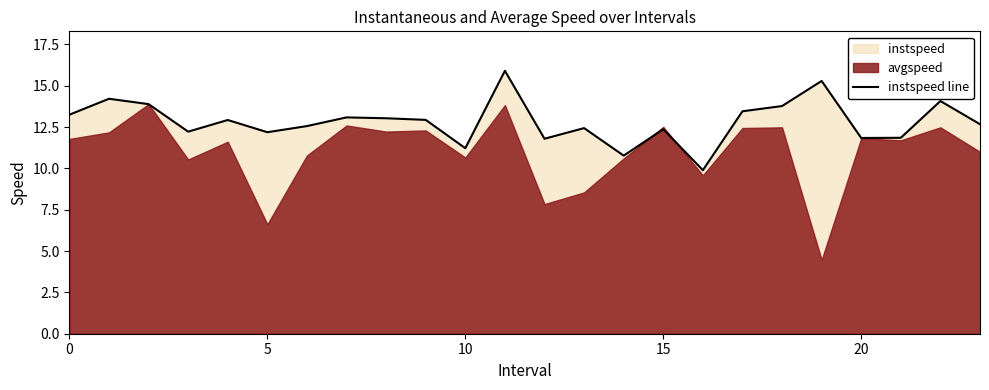

The value of instspeed line at 0 is 7.9. True or false?

False